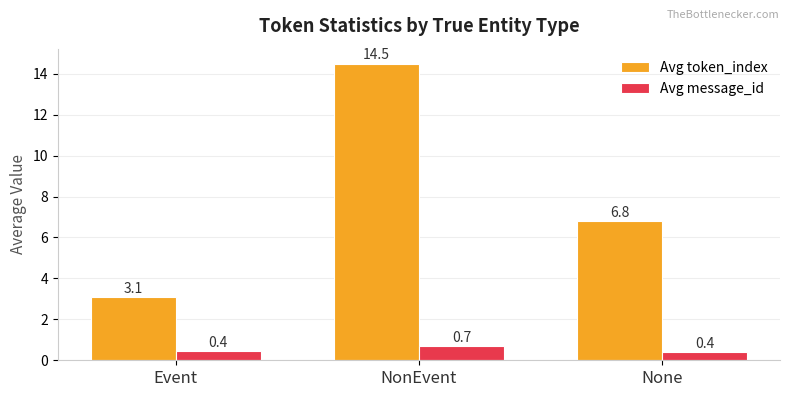

How many values in the Avg token_index series are below 6?

1